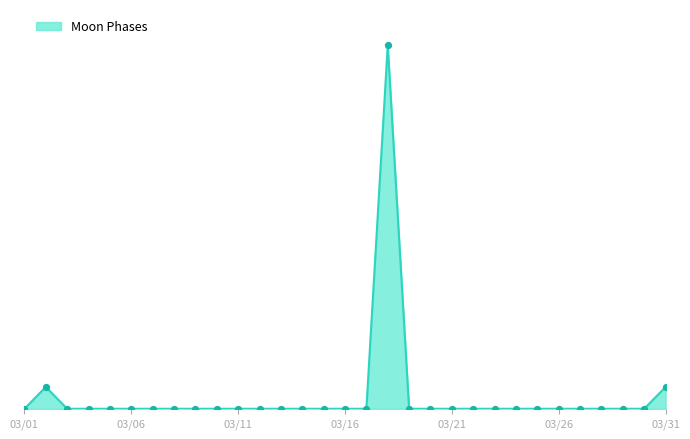

Does the chart have visible grid lines?

No